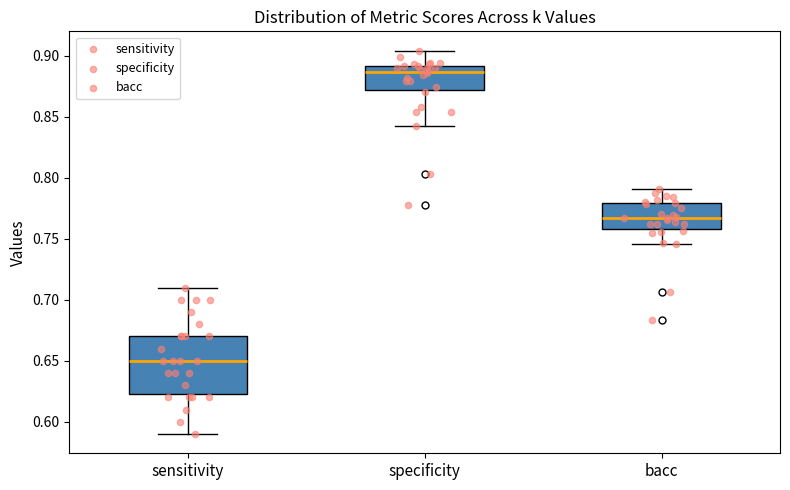

Reading left to right, transcribe this box plot: for each box, give where its median line is, the range the box spans, and where its two whiskers end, as read against the y-axis. The values are not printed on the chart, so give them approximately, as read against the axis.

sensitivity: median 0.650, box 0.625 to 0.670, whiskers 0.590 to 0.710
specificity: median 0.885, box 0.870 to 0.890, whiskers 0.840 to 0.905
bacc: median 0.765, box 0.760 to 0.780, whiskers 0.745 to 0.790